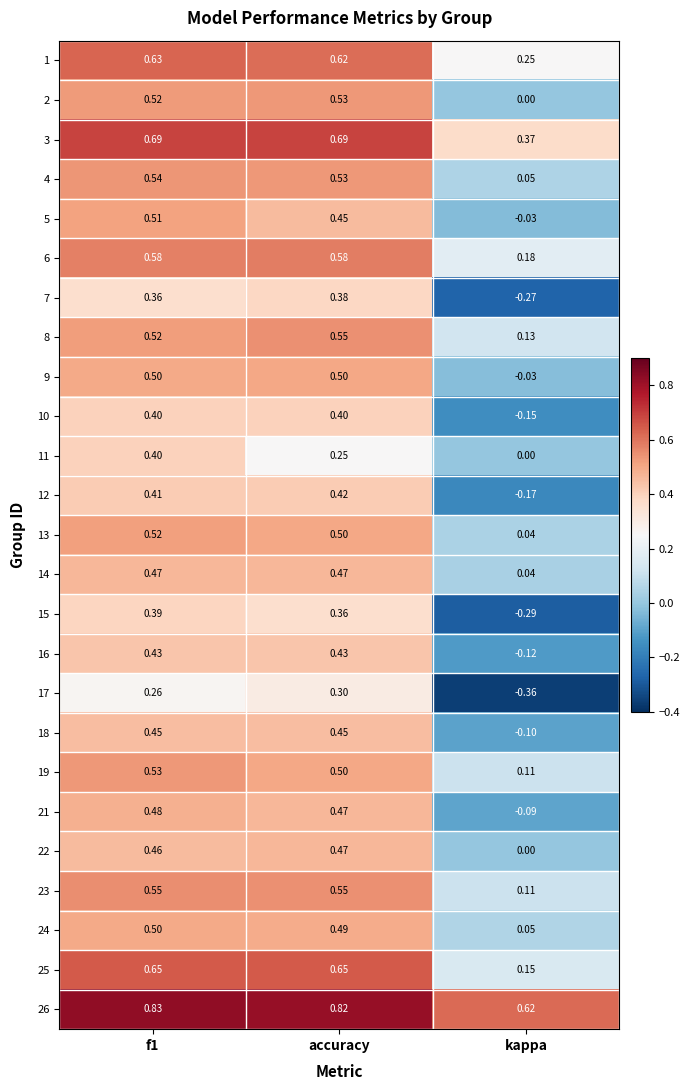

Where is 9 nearest to the value 0?

kappa